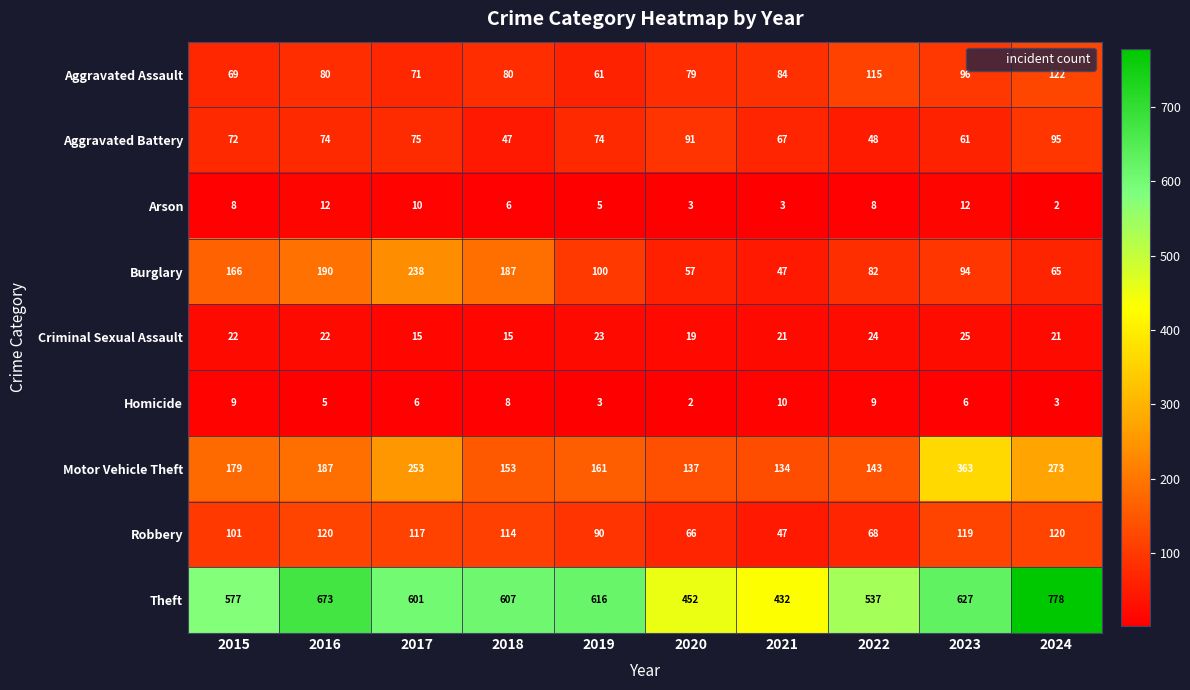

What is the minimum value shown in the chart?

2